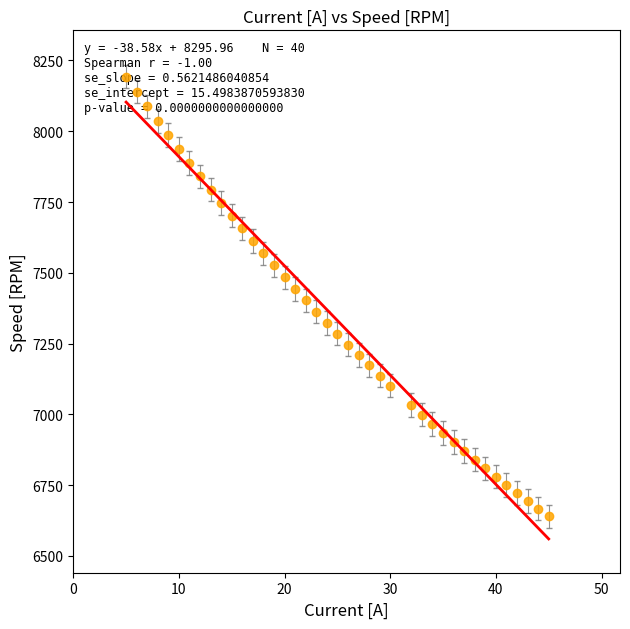

What is the greatest value displayed?

8192.7